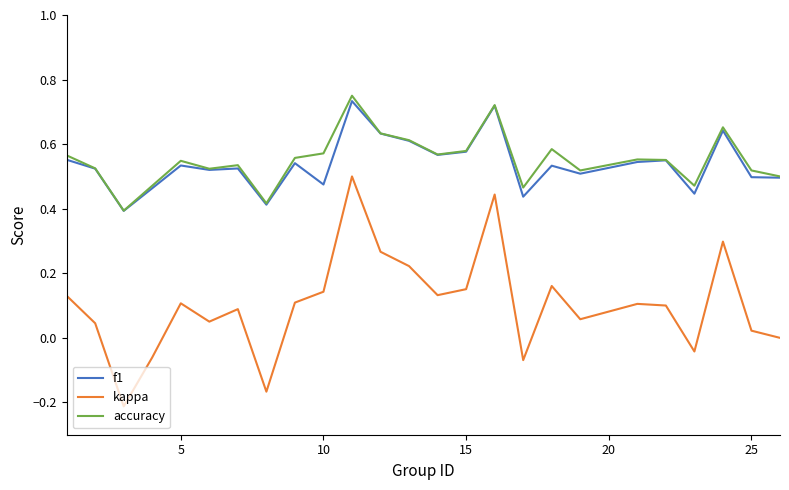

True or false: accuracy and kappa cross at least once.

False